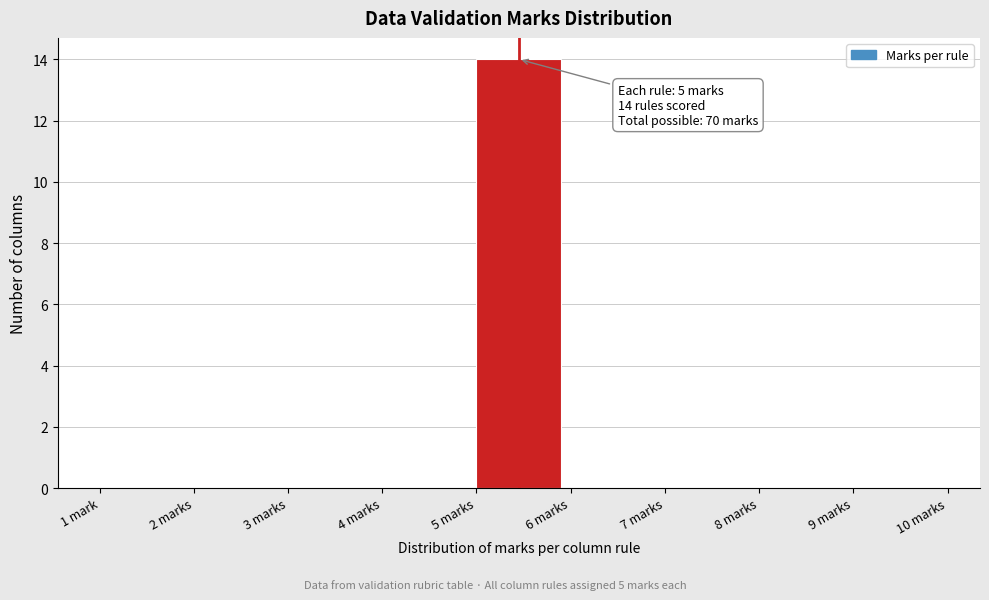

Reading right to left, transcribe all the data shown in this chart.

9 marks=0	8 marks=0	7 marks=0	6 marks=0	5 marks=14	4 marks=0	3 marks=0	2 marks=0	1 mark=0